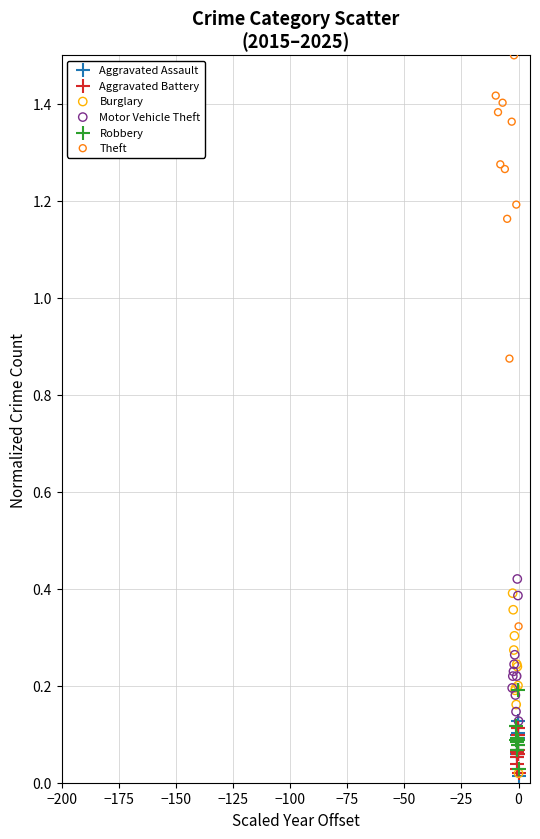

What are all the series names shown in the legend?

Aggravated Assault, Aggravated Battery, Burglary, Motor Vehicle Theft, Robbery, Theft